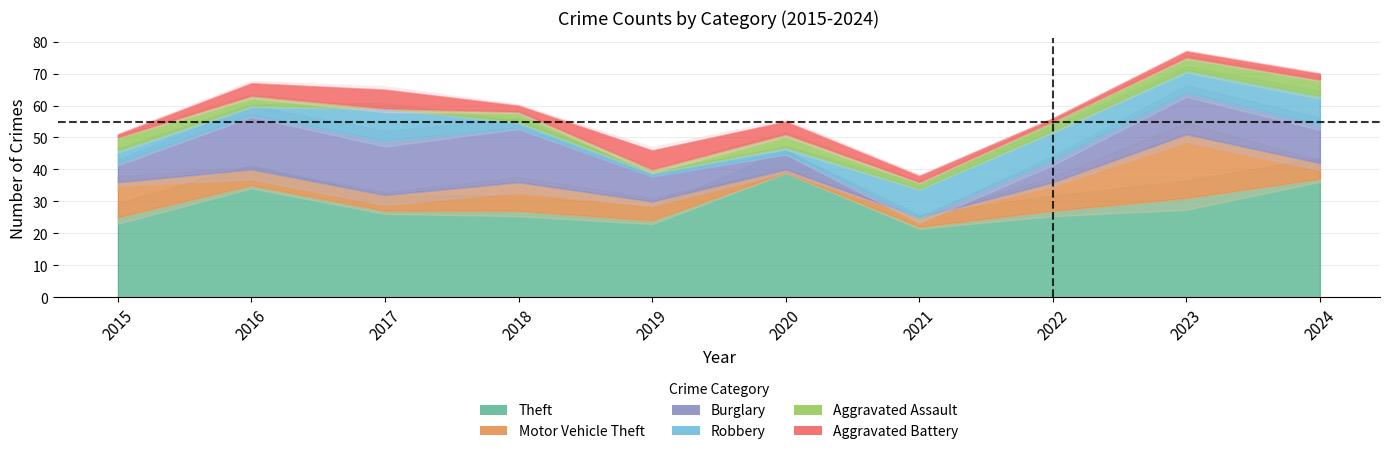

At how many categories does at least one series exceed 35?

2